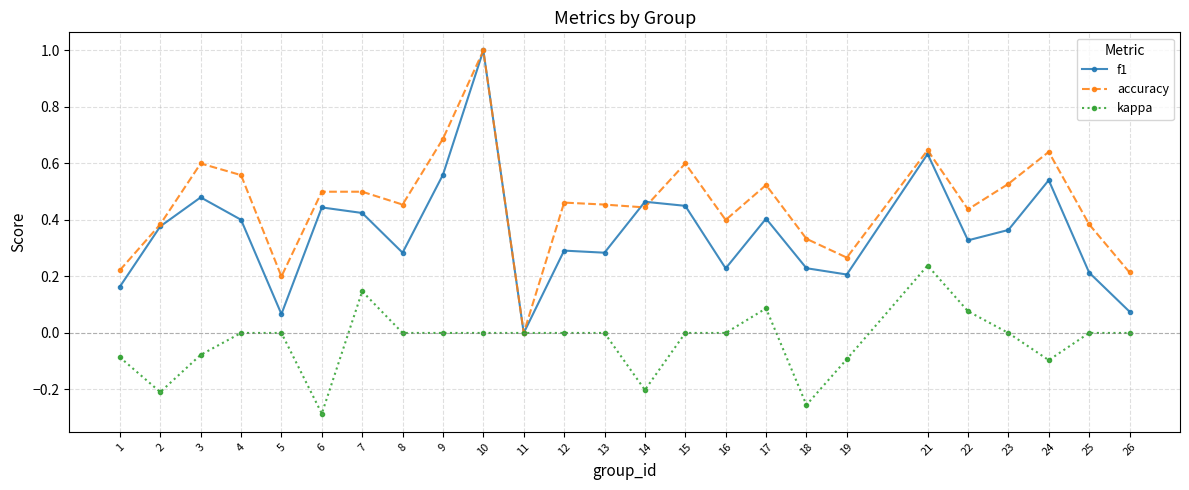

What is the total value across all series at 23?

0.9